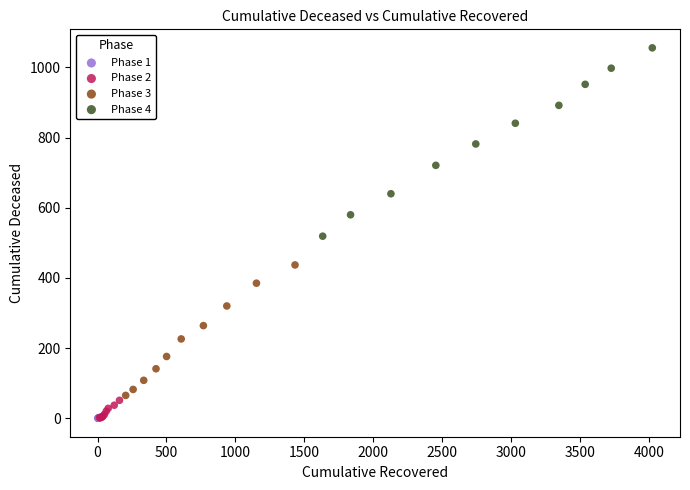

What are all the series names shown in the legend?

Phase 1, Phase 2, Phase 3, Phase 4